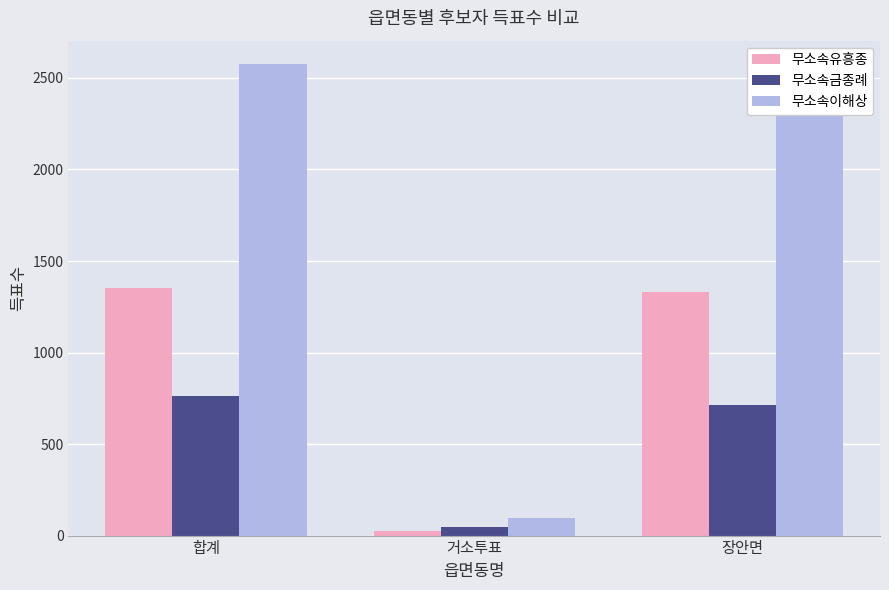

What is the approximate value of 무소속금종례 at 합계?

762